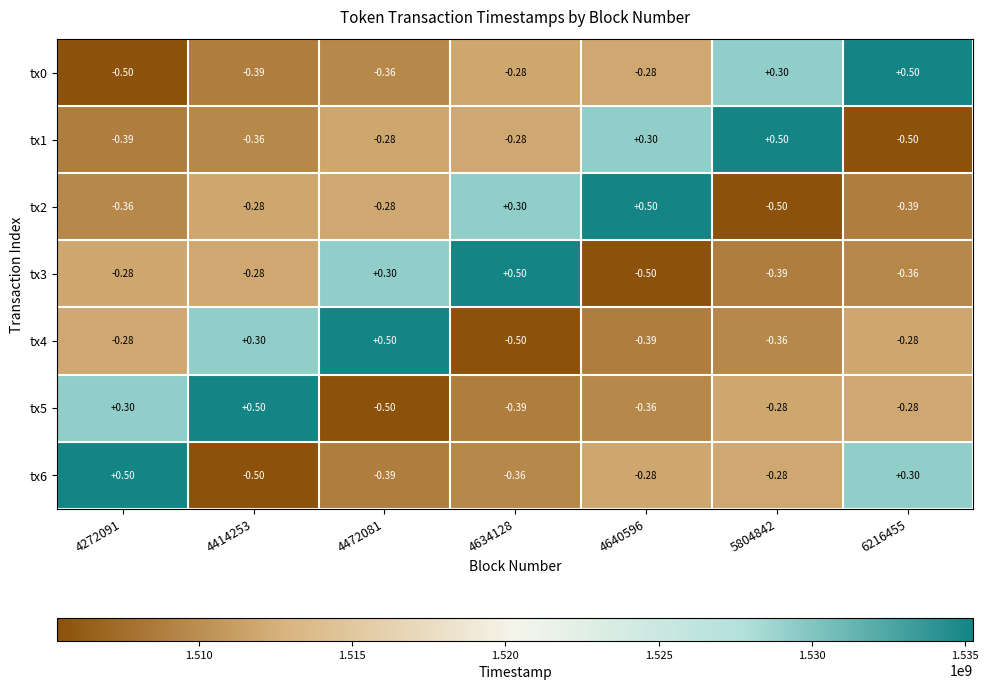

Is the value of tx4 at 4634128 greater than the value of tx3 at 4472081?

No